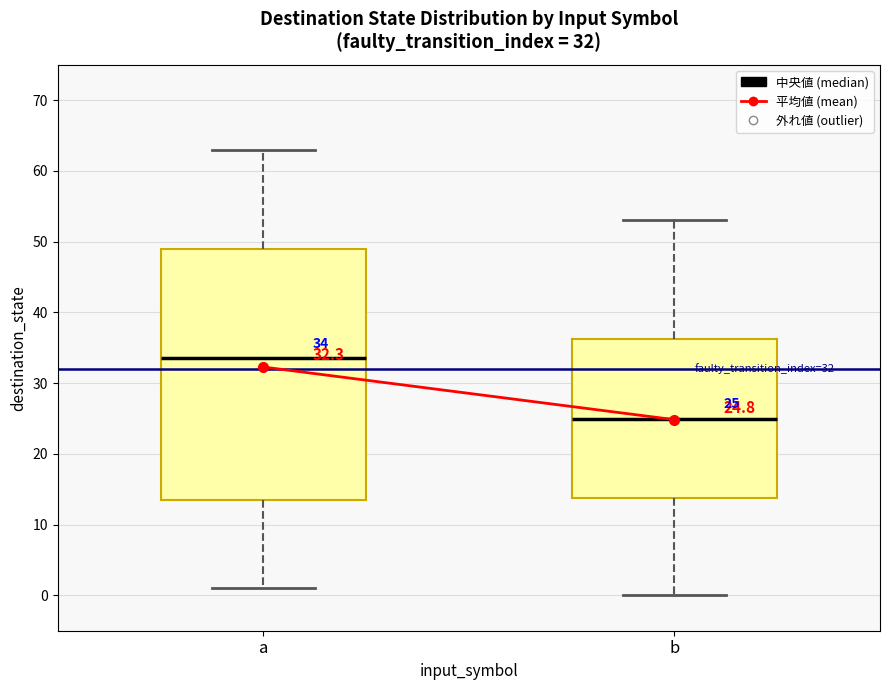

Comparing the boxes themselves (not the whiskers), which one is the tallest?

a